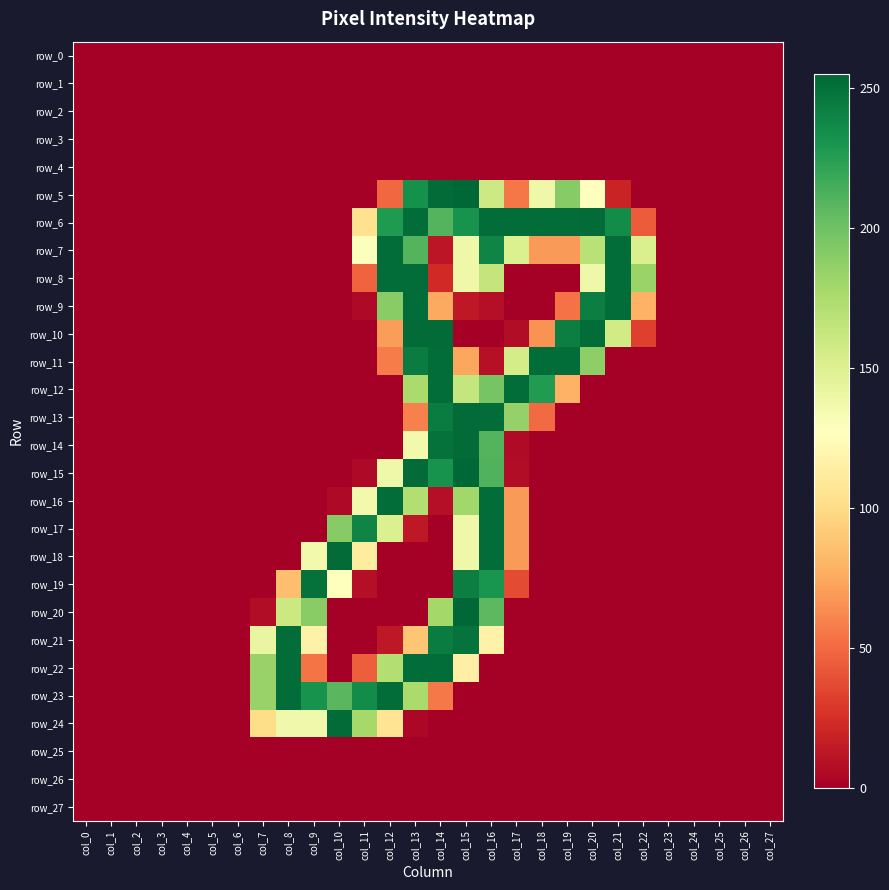

Reading left to right, what are all the values shown in this chart?

row_0: col_0=0	col_1=0	col_2=0	col_3=0	col_4=0	col_5=0	col_6=0	col_7=0	col_8=0	col_9=0	col_10=0	col_11=0	col_12=0	col_13=0	col_14=0	col_15=0	col_16=0	col_17=0	col_18=0	col_19=0	col_20=0	col_21=0	col_22=0	col_23=0	col_24=0	col_25=0	col_26=0	col_27=0
row_1: col_0=0	col_1=0	col_2=0	col_3=0	col_4=0	col_5=0	col_6=0	col_7=0	col_8=0	col_9=0	col_10=0	col_11=0	col_12=0	col_13=0	col_14=0	col_15=0	col_16=0	col_17=0	col_18=0	col_19=0	col_20=0	col_21=0	col_22=0	col_23=0	col_24=0	col_25=0	col_26=0	col_27=0
row_2: col_0=0	col_1=0	col_2=0	col_3=0	col_4=0	col_5=0	col_6=0	col_7=0	col_8=0	col_9=0	col_10=0	col_11=0	col_12=0	col_13=0	col_14=0	col_15=0	col_16=0	col_17=0	col_18=0	col_19=0	col_20=0	col_21=0	col_22=0	col_23=0	col_24=0	col_25=0	col_26=0	col_27=0
row_3: col_0=0	col_1=0	col_2=0	col_3=0	col_4=0	col_5=0	col_6=0	col_7=0	col_8=0	col_9=0	col_10=0	col_11=0	col_12=0	col_13=0	col_14=0	col_15=0	col_16=0	col_17=0	col_18=0	col_19=0	col_20=0	col_21=0	col_22=0	col_23=0	col_24=0	col_25=0	col_26=0	col_27=0
row_4: col_0=0	col_1=0	col_2=0	col_3=0	col_4=0	col_5=0	col_6=0	col_7=0	col_8=0	col_9=0	col_10=0	col_11=0	col_12=0	col_13=0	col_14=0	col_15=0	col_16=0	col_17=0	col_18=0	col_19=0	col_20=0	col_21=0	col_22=0	col_23=0	col_24=0	col_25=0	col_26=0	col_27=0
row_5: col_0=0	col_1=0	col_2=0	col_3=0	col_4=0	col_5=0	col_6=0	col_7=0	col_8=0	col_9=0	col_10=0	col_11=0	col_12=49	col_13=233	col_14=253	col_15=255	col_16=159	col_17=55	col_18=138	col_19=191	col_20=128	col_21=19	col_22=0	col_23=0	col_24=0	col_25=0	col_26=0	col_27=0
row_6: col_0=0	col_1=0	col_2=0	col_3=0	col_4=0	col_5=0	col_6=0	col_7=0	col_8=0	col_9=0	col_10=0	col_11=104	col_12=228	col_13=252	col_14=210	col_15=232	col_16=252	col_17=252	col_18=252	col_19=252	col_20=253	col_21=236	col_22=44	col_23=0	col_24=0	col_25=0	col_26=0	col_27=0
row_7: col_0=0	col_1=0	col_2=0	col_3=0	col_4=0	col_5=0	col_6=0	col_7=0	col_8=0	col_9=0	col_10=0	col_11=129	col_12=252	col_13=210	col_14=12	col_15=138	col_16=240	col_17=151	col_18=69	col_19=69	col_20=169	col_21=252	col_22=152	col_23=0	col_24=0	col_25=0	col_26=0	col_27=0
row_8: col_0=0	col_1=0	col_2=0	col_3=0	col_4=0	col_5=0	col_6=0	col_7=0	col_8=0	col_9=0	col_10=0	col_11=47	col_12=252	col_13=252	col_14=22	col_15=138	col_16=164	col_17=0	col_18=0	col_19=0	col_20=138	col_21=252	col_22=183	col_23=0	col_24=0	col_25=0	col_26=0	col_27=0
row_9: col_0=0	col_1=0	col_2=0	col_3=0	col_4=0	col_5=0	col_6=0	col_7=0	col_8=0	col_9=0	col_10=0	col_11=5	col_12=190	col_13=252	col_14=75	col_15=13	col_16=8	col_17=0	col_18=0	col_19=53	col_20=243	col_21=252	col_22=79	col_23=0	col_24=0	col_25=0	col_26=0	col_27=0
row_10: col_0=0	col_1=0	col_2=0	col_3=0	col_4=0	col_5=0	col_6=0	col_7=0	col_8=0	col_9=0	col_10=0	col_11=0	col_12=70	col_13=253	col_14=253	col_15=0	col_16=0	col_17=7	col_18=66	col_19=243	col_20=252	col_21=157	col_22=32	col_23=0	col_24=0	col_25=0	col_26=0	col_27=0
row_11: col_0=0	col_1=0	col_2=0	col_3=0	col_4=0	col_5=0	col_6=0	col_7=0	col_8=0	col_9=0	col_10=0	col_11=0	col_12=57	col_13=244	col_14=252	col_15=74	col_16=9	col_17=155	col_18=252	col_19=252	col_20=188	col_21=0	col_22=0	col_23=0	col_24=0	col_25=0	col_26=0	col_27=0
row_12: col_0=0	col_1=0	col_2=0	col_3=0	col_4=0	col_5=0	col_6=0	col_7=0	col_8=0	col_9=0	col_10=0	col_11=0	col_12=0	col_13=176	col_14=252	col_15=163	col_16=197	col_17=252	col_18=227	col_19=79	col_20=0	col_21=0	col_22=0	col_23=0	col_24=0	col_25=0	col_26=0	col_27=0
row_13: col_0=0	col_1=0	col_2=0	col_3=0	col_4=0	col_5=0	col_6=0	col_7=0	col_8=0	col_9=0	col_10=0	col_11=0	col_12=0	col_13=59	col_14=244	col_15=253	col_16=252	col_17=185	col_18=50	col_19=0	col_20=0	col_21=0	col_22=0	col_23=0	col_24=0	col_25=0	col_26=0	col_27=0
row_14: col_0=0	col_1=0	col_2=0	col_3=0	col_4=0	col_5=0	col_6=0	col_7=0	col_8=0	col_9=0	col_10=0	col_11=0	col_12=0	col_13=136	col_14=250	col_15=253	col_16=210	col_17=6	col_18=0	col_19=0	col_20=0	col_21=0	col_22=0	col_23=0	col_24=0	col_25=0	col_26=0	col_27=0
row_15: col_0=0	col_1=0	col_2=0	col_3=0	col_4=0	col_5=0	col_6=0	col_7=0	col_8=0	col_9=0	col_10=0	col_11=5	col_12=138	col_13=253	col_14=232	col_15=255	col_16=211	col_17=7	col_18=0	col_19=0	col_20=0	col_21=0	col_22=0	col_23=0	col_24=0	col_25=0	col_26=0	col_27=0
row_16: col_0=0	col_1=0	col_2=0	col_3=0	col_4=0	col_5=0	col_6=0	col_7=0	col_8=0	col_9=0	col_10=5	col_11=136	col_12=252	col_13=172	col_14=8	col_15=180	col_16=252	col_17=69	col_18=0	col_19=0	col_20=0	col_21=0	col_22=0	col_23=0	col_24=0	col_25=0	col_26=0	col_27=0
row_17: col_0=0	col_1=0	col_2=0	col_3=0	col_4=0	col_5=0	col_6=0	col_7=0	col_8=0	col_9=0	col_10=191	col_11=240	col_12=151	col_13=13	col_14=0	col_15=138	col_16=252	col_17=69	col_18=0	col_19=0	col_20=0	col_21=0	col_22=0	col_23=0	col_24=0	col_25=0	col_26=0	col_27=0
row_18: col_0=0	col_1=0	col_2=0	col_3=0	col_4=0	col_5=0	col_6=0	col_7=0	col_8=0	col_9=136	col_10=253	col_11=112	col_12=0	col_13=0	col_14=0	col_15=138	col_16=252	col_17=69	col_18=0	col_19=0	col_20=0	col_21=0	col_22=0	col_23=0	col_24=0	col_25=0	col_26=0	col_27=0
row_19: col_0=0	col_1=0	col_2=0	col_3=0	col_4=0	col_5=0	col_6=0	col_7=0	col_8=85	col_9=250	col_10=128	col_11=8	col_12=0	col_13=0	col_14=0	col_15=243	col_16=231	col_17=37	col_18=0	col_19=0	col_20=0	col_21=0	col_22=0	col_23=0	col_24=0	col_25=0	col_26=0	col_27=0
row_20: col_0=0	col_1=0	col_2=0	col_3=0	col_4=0	col_5=0	col_6=0	col_7=7	col_8=160	col_9=190	col_10=0	col_11=0	col_12=0	col_13=0	col_14=179	col_15=255	col_16=207	col_17=0	col_18=0	col_19=0	col_20=0	col_21=0	col_22=0	col_23=0	col_24=0	col_25=0	col_26=0	col_27=0
row_21: col_0=0	col_1=0	col_2=0	col_3=0	col_4=0	col_5=0	col_6=0	col_7=142	col_8=252	col_9=117	col_10=0	col_11=0	col_12=13	col_13=89	col_14=244	col_15=249	col_16=117	col_17=0	col_18=0	col_19=0	col_20=0	col_21=0	col_22=0	col_23=0	col_24=0	col_25=0	col_26=0	col_27=0
row_22: col_0=0	col_1=0	col_2=0	col_3=0	col_4=0	col_5=0	col_6=0	col_7=184	col_8=252	col_9=54	col_10=0	col_11=45	col_12=172	col_13=252	col_14=252	col_15=115	col_16=0	col_17=0	col_18=0	col_19=0	col_20=0	col_21=0	col_22=0	col_23=0	col_24=0	col_25=0	col_26=0	col_27=0
row_23: col_0=0	col_1=0	col_2=0	col_3=0	col_4=0	col_5=0	col_6=0	col_7=184	col_8=252	col_9=232	col_10=208	col_11=236	col_12=252	col_13=176	col_14=56	col_15=0	col_16=0	col_17=0	col_18=0	col_19=0	col_20=0	col_21=0	col_22=0	col_23=0	col_24=0	col_25=0	col_26=0	col_27=0
row_24: col_0=0	col_1=0	col_2=0	col_3=0	col_4=0	col_5=0	col_6=0	col_7=101	col_8=137	col_9=137	col_10=253	col_11=178	col_12=106	col_13=4	col_14=0	col_15=0	col_16=0	col_17=0	col_18=0	col_19=0	col_20=0	col_21=0	col_22=0	col_23=0	col_24=0	col_25=0	col_26=0	col_27=0
row_25: col_0=0	col_1=0	col_2=0	col_3=0	col_4=0	col_5=0	col_6=0	col_7=0	col_8=0	col_9=0	col_10=0	col_11=0	col_12=0	col_13=0	col_14=0	col_15=0	col_16=0	col_17=0	col_18=0	col_19=0	col_20=0	col_21=0	col_22=0	col_23=0	col_24=0	col_25=0	col_26=0	col_27=0
row_26: col_0=0	col_1=0	col_2=0	col_3=0	col_4=0	col_5=0	col_6=0	col_7=0	col_8=0	col_9=0	col_10=0	col_11=0	col_12=0	col_13=0	col_14=0	col_15=0	col_16=0	col_17=0	col_18=0	col_19=0	col_20=0	col_21=0	col_22=0	col_23=0	col_24=0	col_25=0	col_26=0	col_27=0
row_27: col_0=0	col_1=0	col_2=0	col_3=0	col_4=0	col_5=0	col_6=0	col_7=0	col_8=0	col_9=0	col_10=0	col_11=0	col_12=0	col_13=0	col_14=0	col_15=0	col_16=0	col_17=0	col_18=0	col_19=0	col_20=0	col_21=0	col_22=0	col_23=0	col_24=0	col_25=0	col_26=0	col_27=0